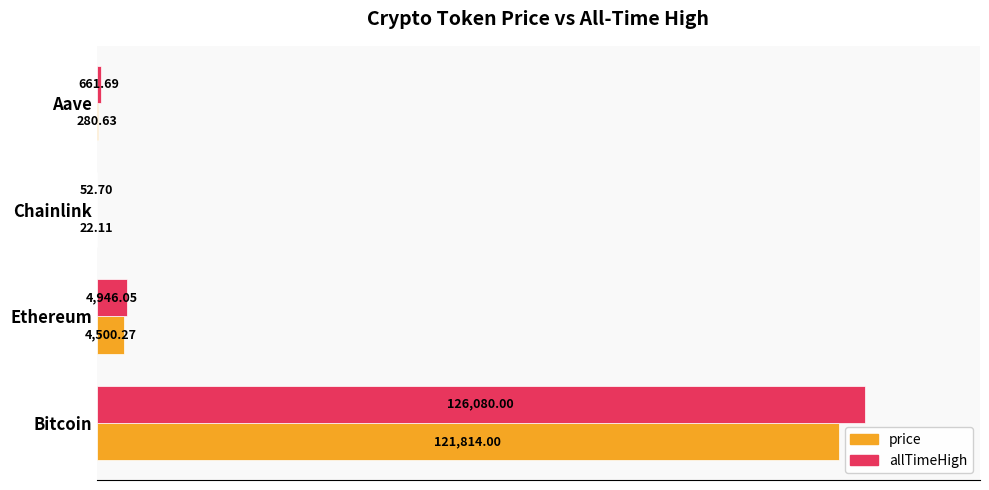

At which label is price closest to 60918?

Ethereum